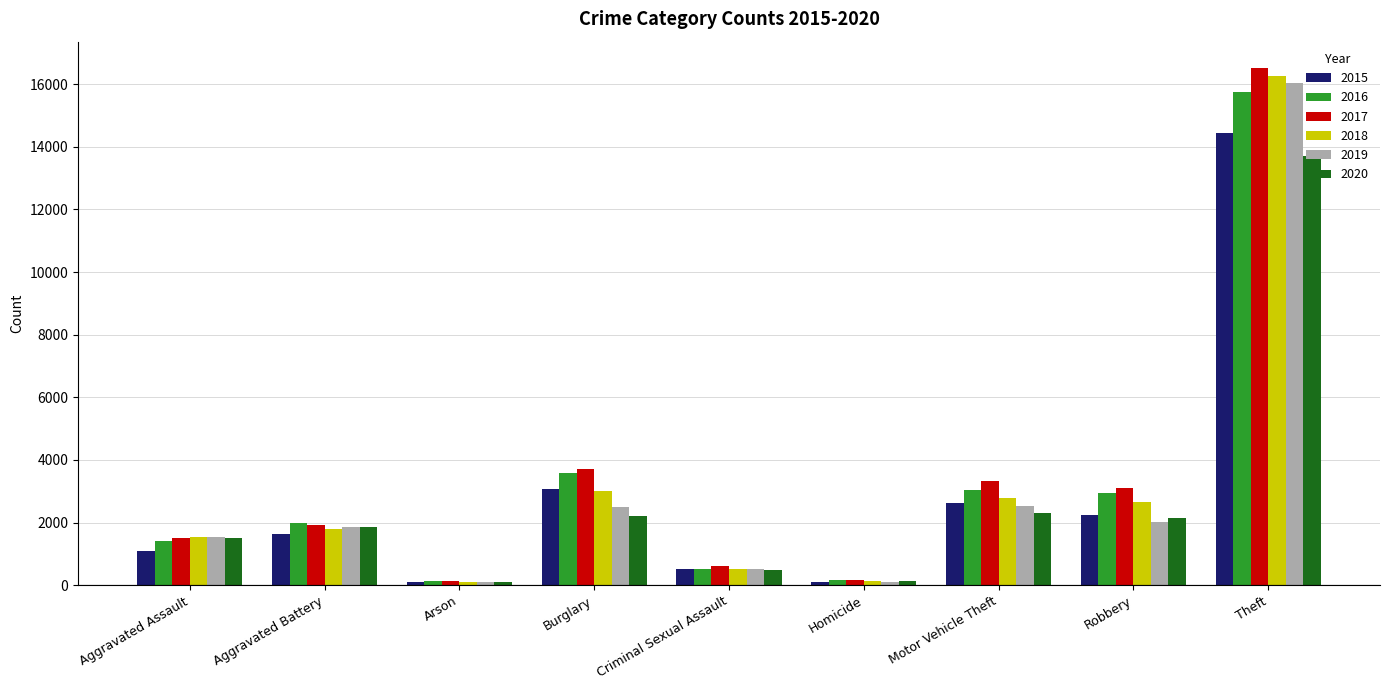

What is the difference between the maximum and minimum values in the 2016 series?

15623